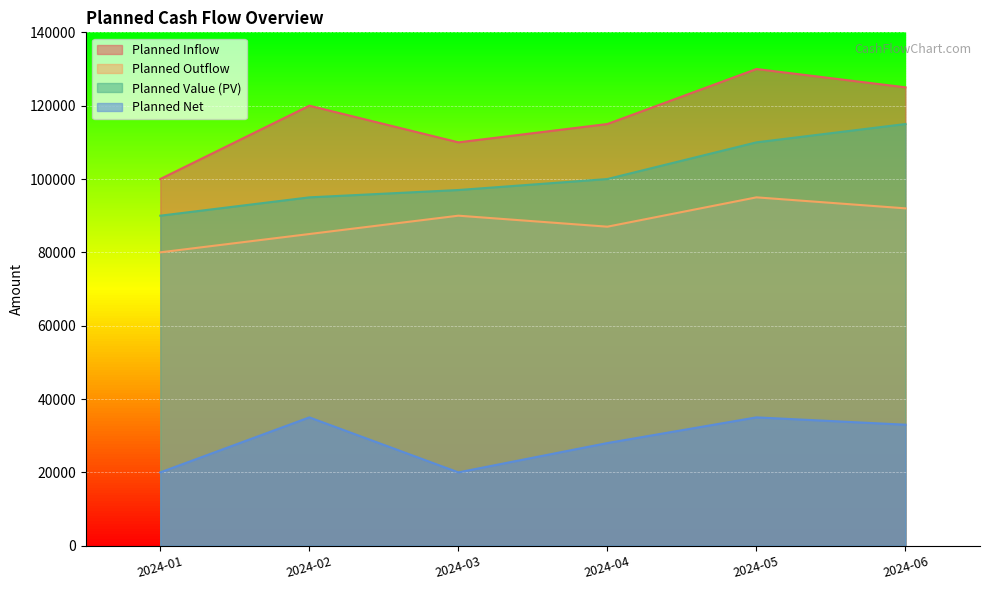

Between 2024-04 and 2024-03, which is larger?

2024-04